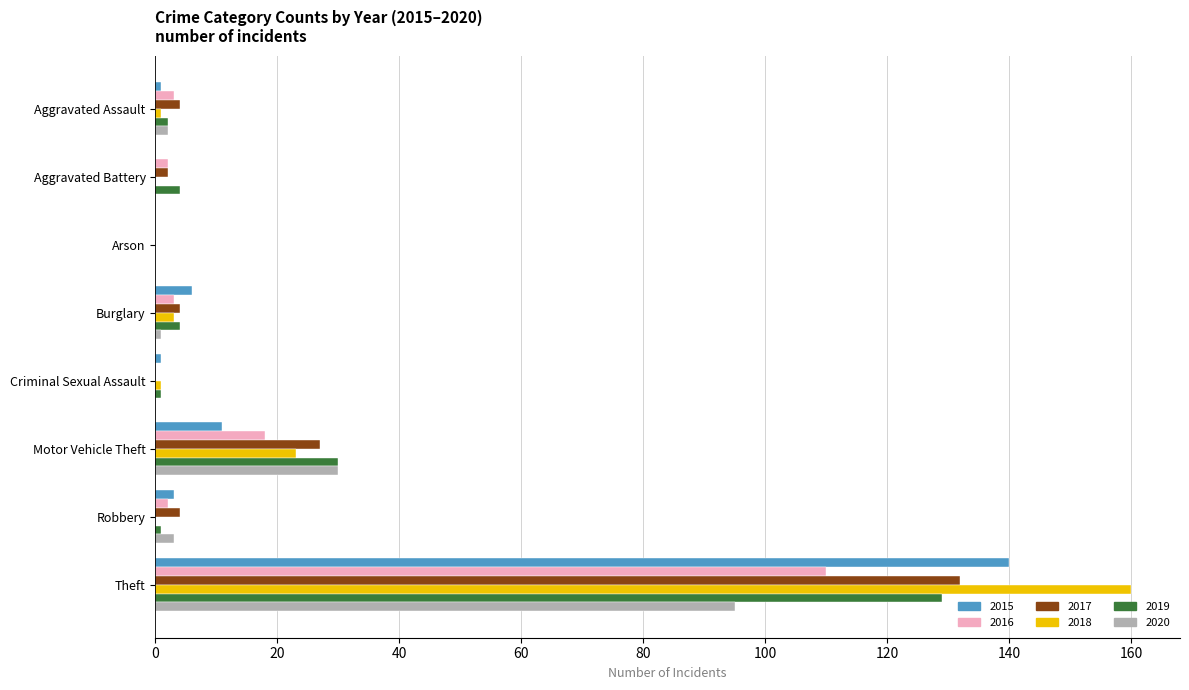

How many categories are shown in the chart?

8